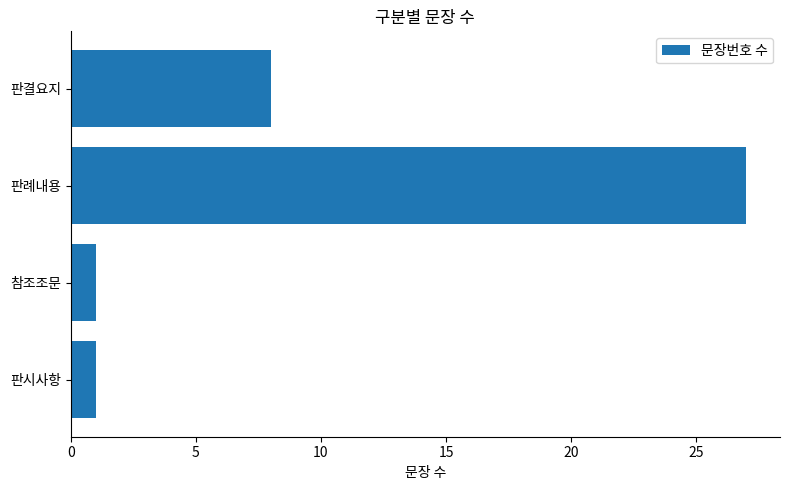

What is the average value?

9